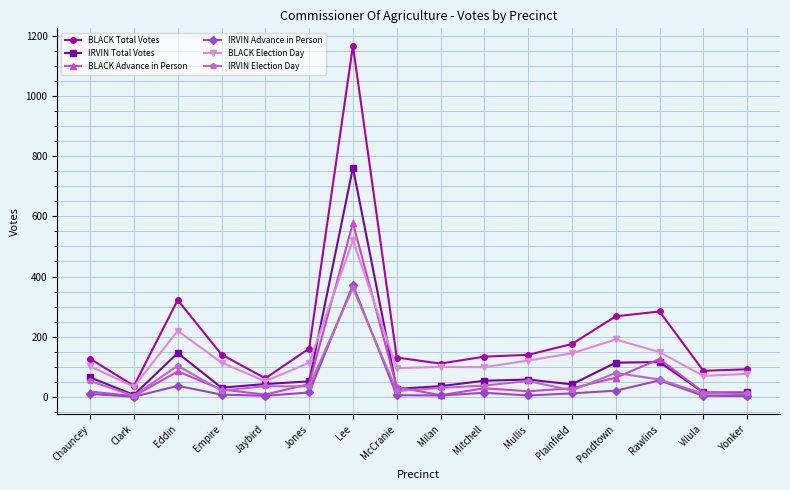

Between Lee and Mitchell, which series saw the biggest shift?

BLACK Total Votes